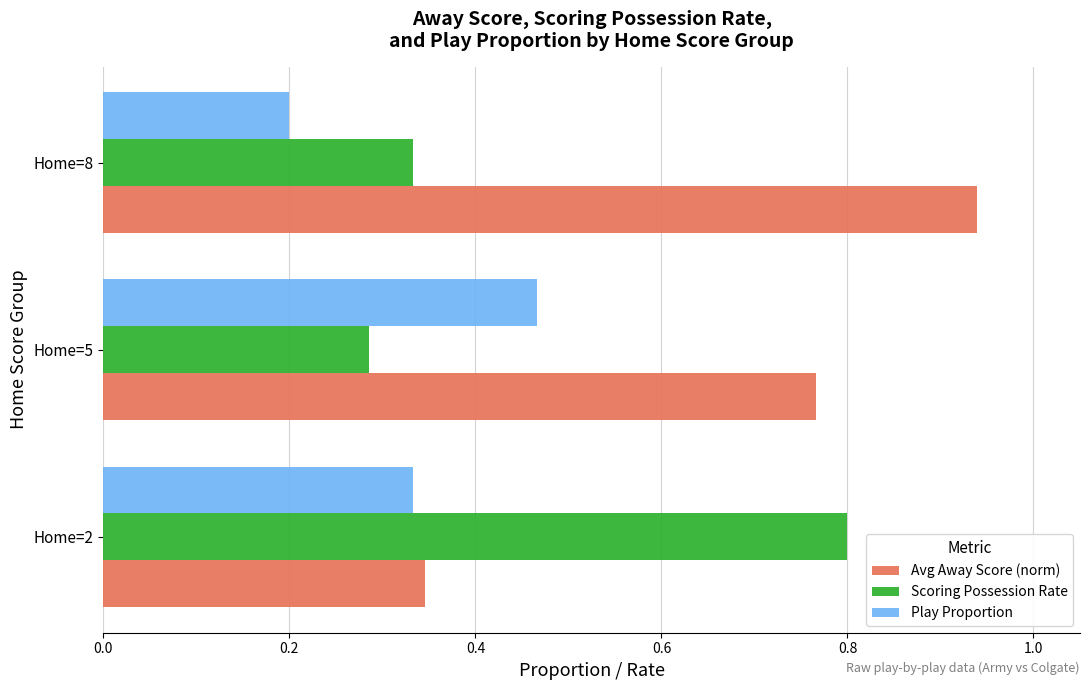

Which series has the largest total across all categories?

Avg Away Score (norm)